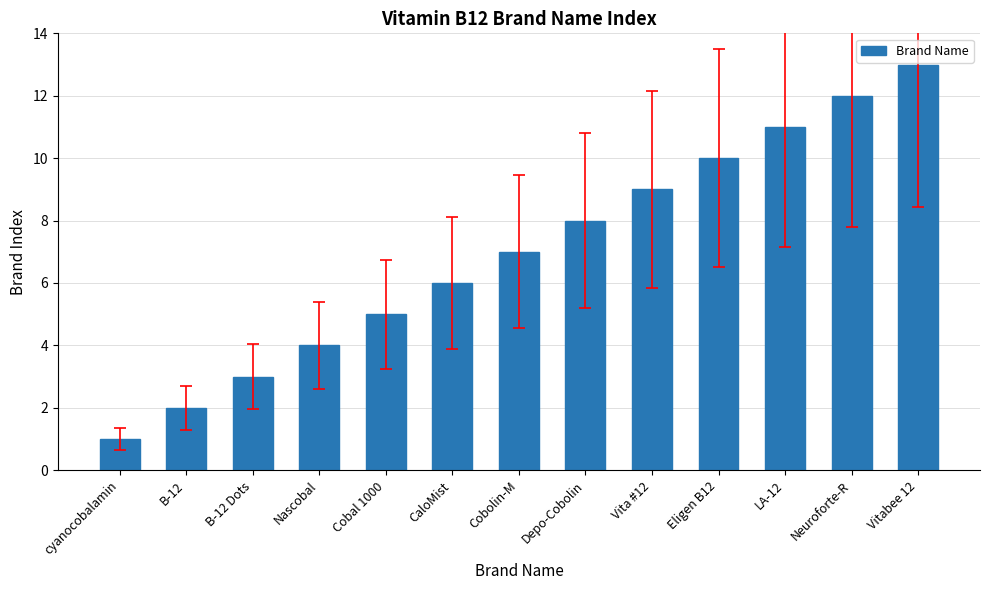

Does the chart contain any negative values?

No